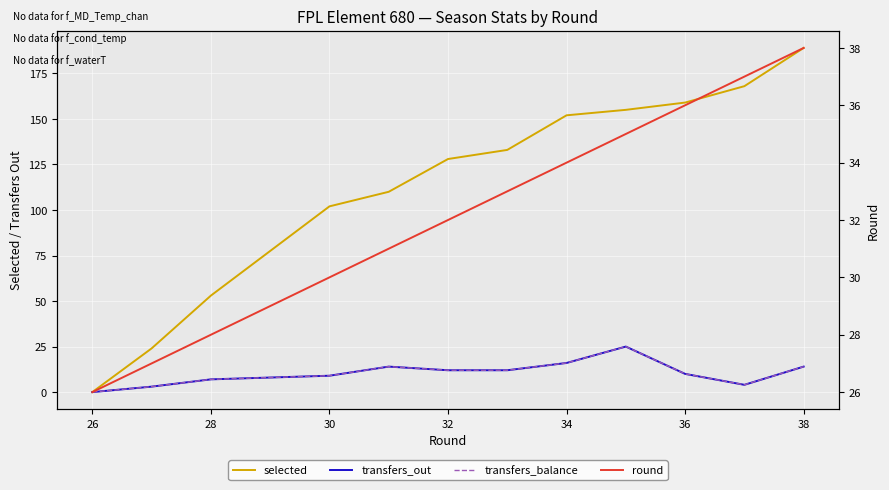

What value does the round series have at 28, to the nearest 10?

30